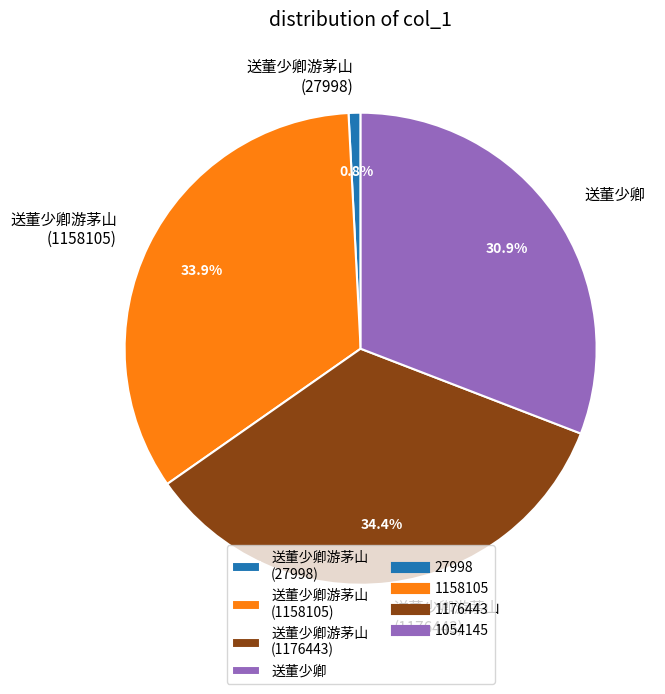

True or false: 送董少卿游茅山 (1176443) accounts for 21% of the total.

False